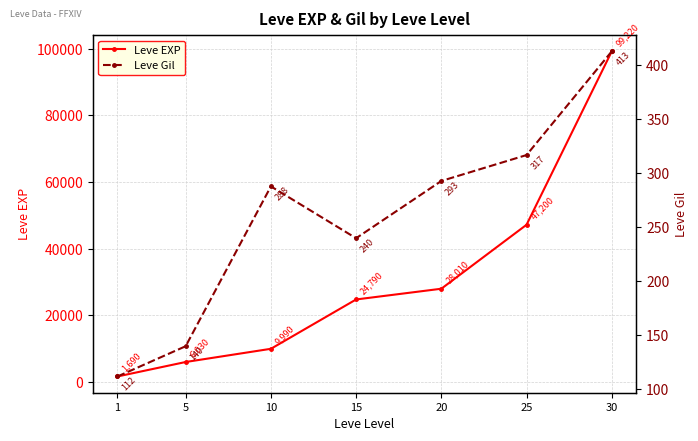

Which series has the largest range (max minus min)?

Leve EXP